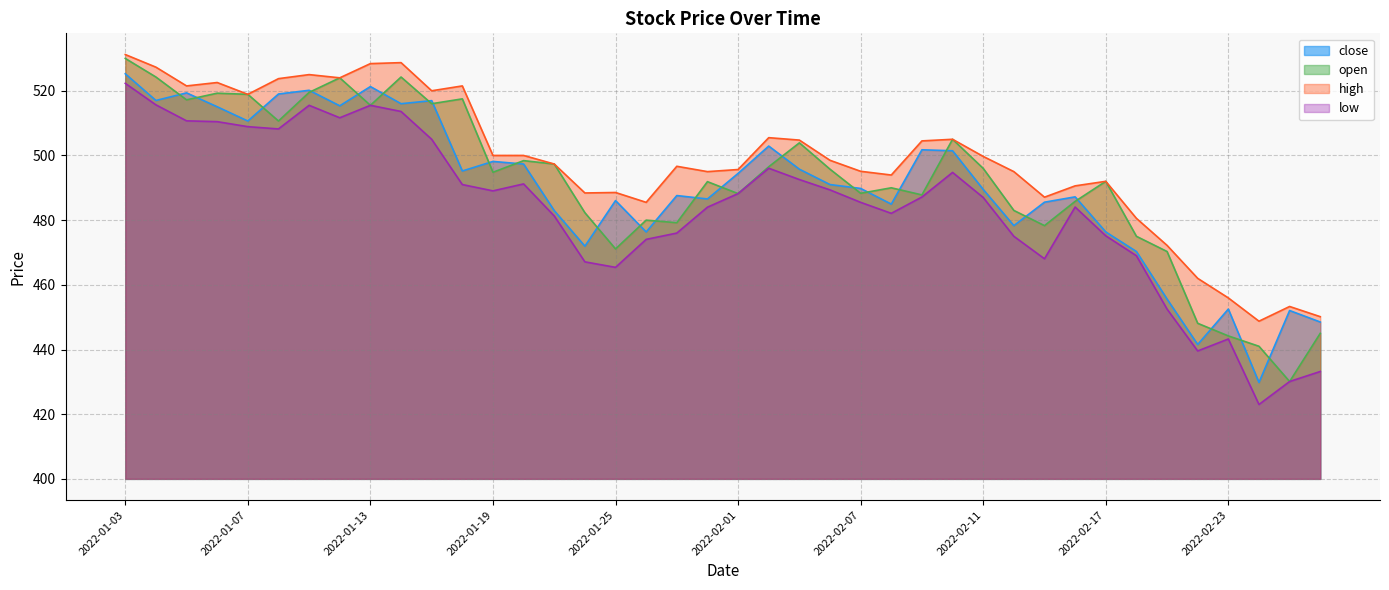

True or false: close and high intersect in this chart.

False